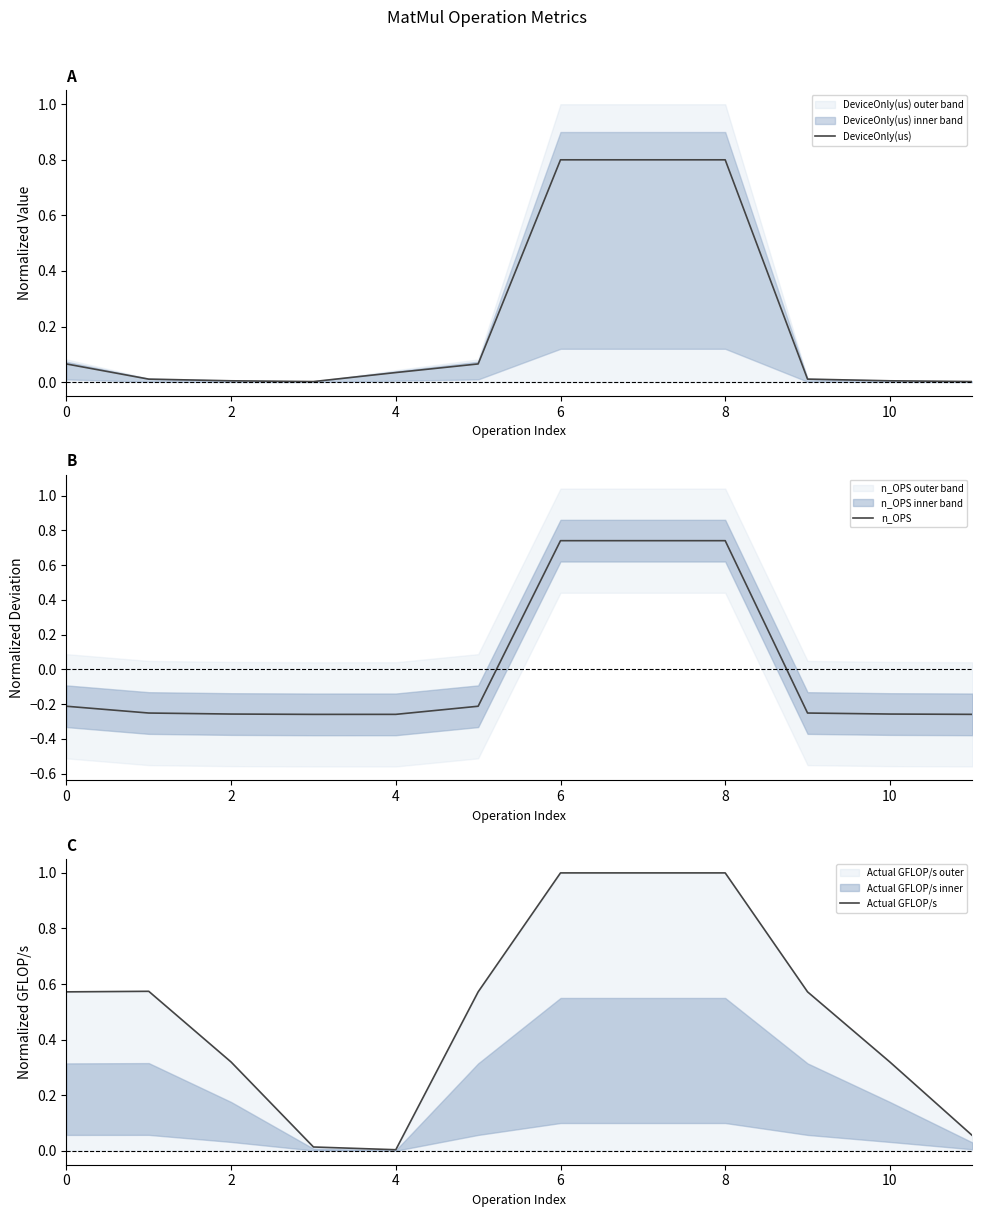

What is the greatest value displayed?

1.0